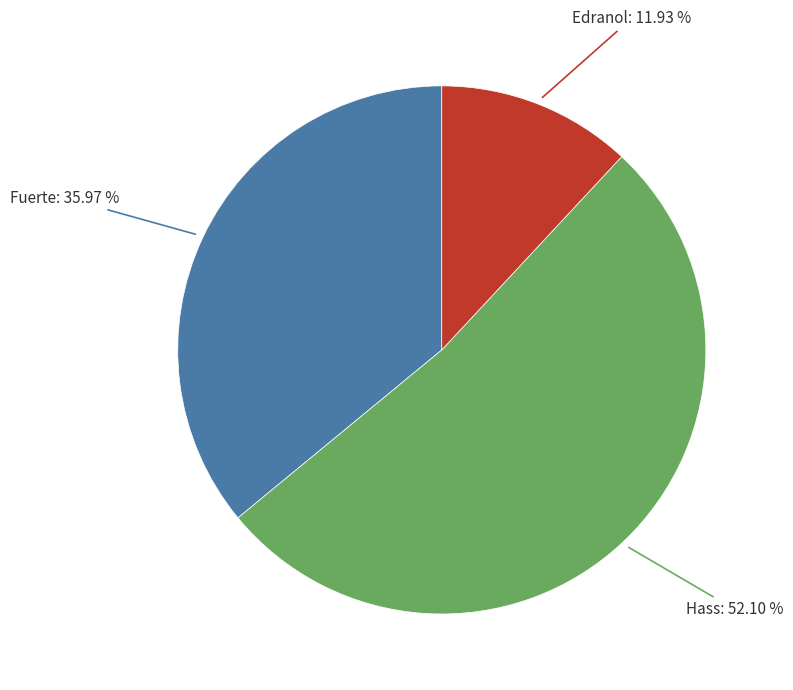

Rank the categories by value from lowest to highest.

Edranol, Fuerte, Hass